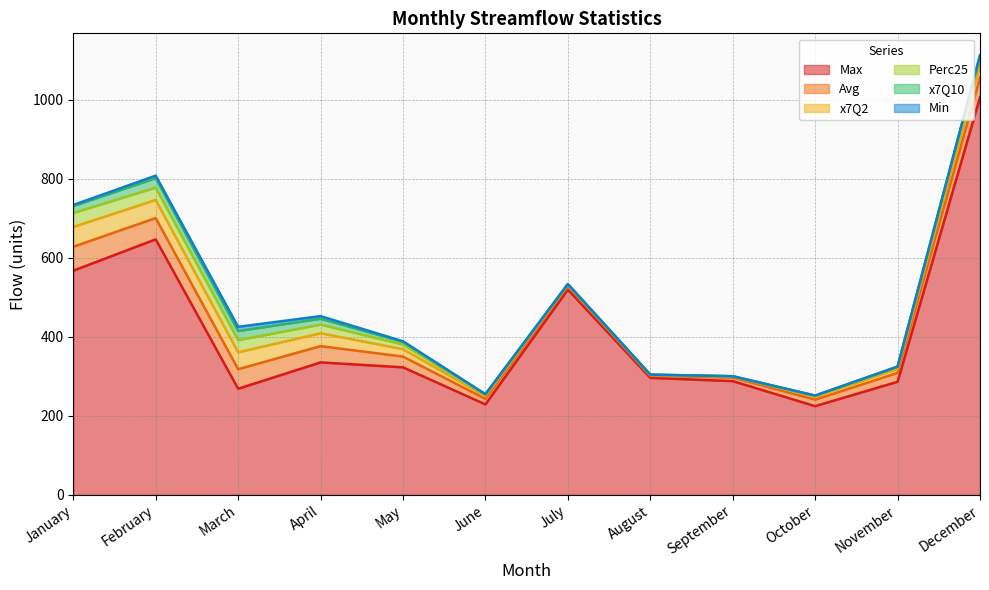

Reading left to right, extract all data points from this chart.

Max: January=567.4	February=646.8	March=268.6	April=335.3	May=322.7	June=228.9	July=519.5	August=296.1	September=287.9	October=224.5	November=286.2	December=1006.4
Avg: January=60.5	February=53.8	March=49.4	April=41.2	May=27.2	June=14.1	July=9.2	August=5.2	September=8.9	October=16.4	November=22.5	December=49.6
x7Q2: January=50.3	February=45.8	March=42.7	April=32.6	May=18.8	June=6.8	July=3.2	August=2.0	September=2.5	October=7.5	November=10.0	December=30.9
Perc25: January=35.4	February=31.3	March=30.8	April=21.9	May=11.9	June=3.5	July=1.1	August=0.7	September=0.7	October=2.2	November=4.7	December=20.2
x7Q10: January=17.3	February=23.9	March=23.2	April=14.8	May=6.7	June=1.4	July=0.4	August=0.3	September=0.3	October=0.7	November=1.2	December=5.1
Min: January=2.8	February=6.4	March=10.5	April=6.6	May=1.4	June=0.0	July=0.0	August=0.0	September=0.0	October=0.0	November=0.0	December=0.4